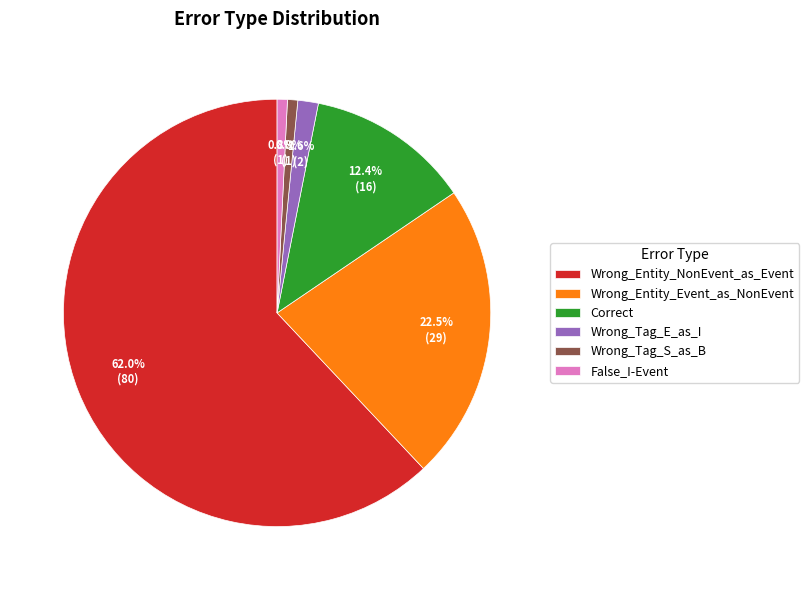

To the nearest percent, what percentage of the pie is Wrong_Tag_E_as_I?

2%